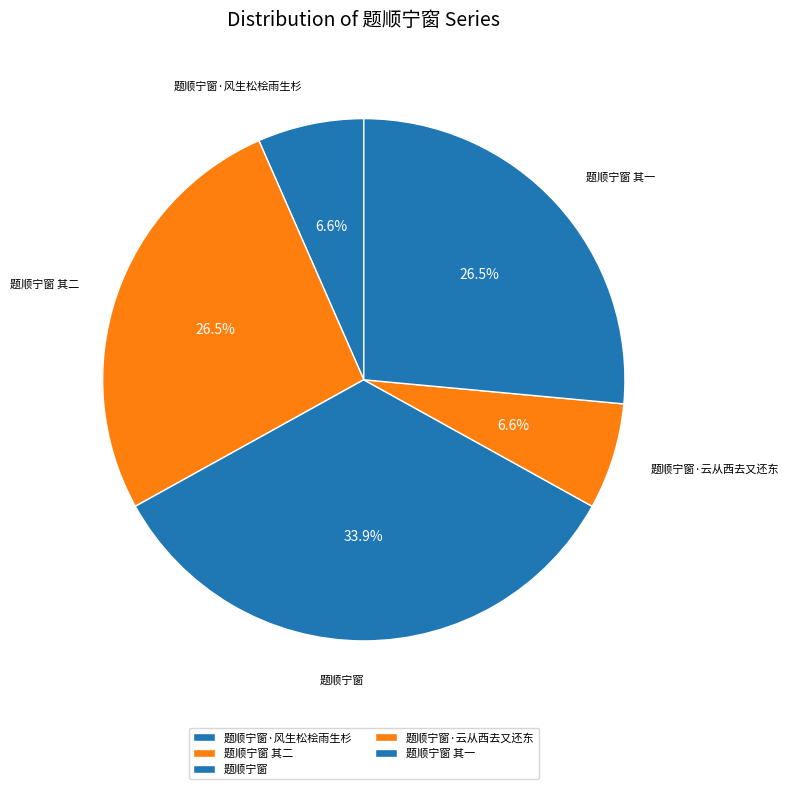

What is the ratio of the value at 题顺宁窗 其二 to the value at 题顺宁窗 其一?

1.0